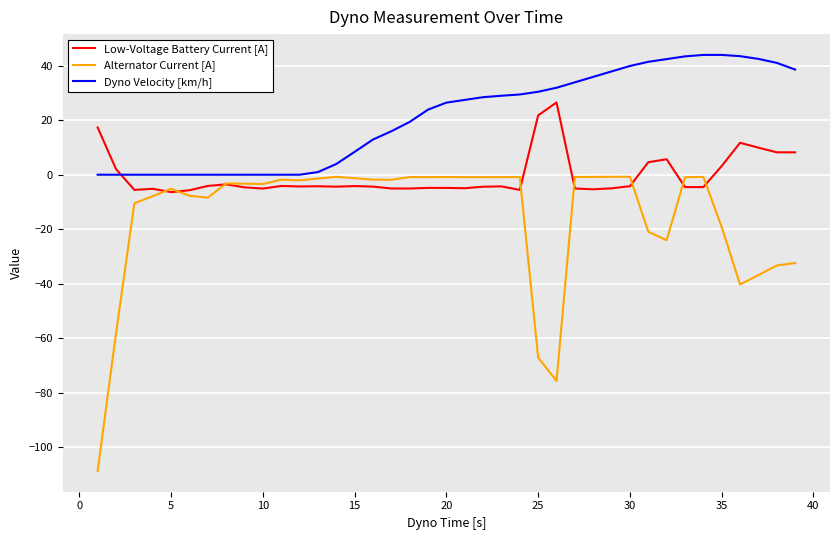

List the series in order of their peak value, highest first.

Dyno Velocity [km/h], Low-Voltage Battery Current [A], Alternator Current [A]